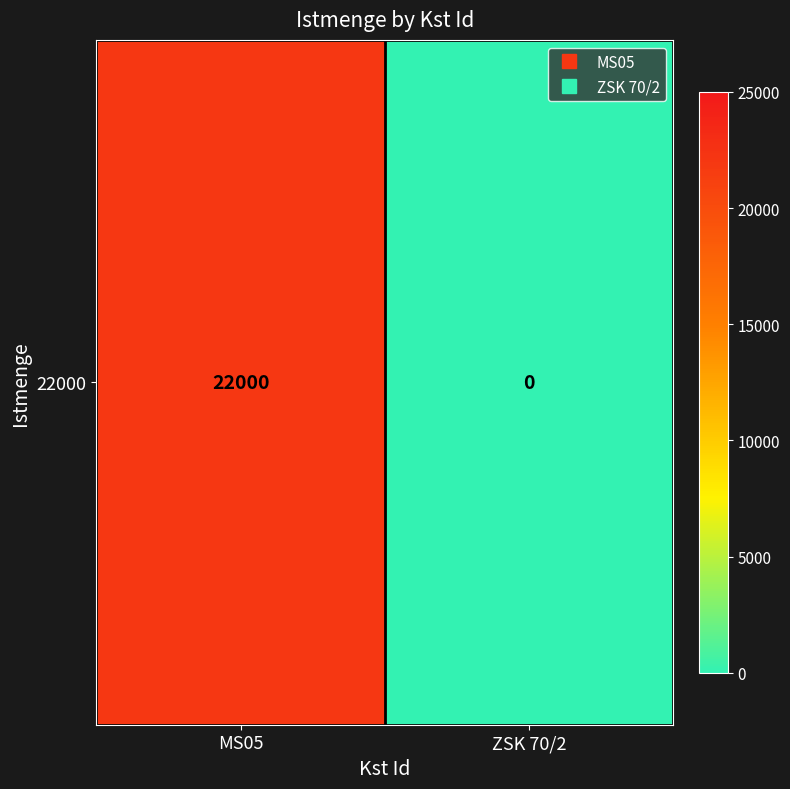

At which category does the chart reach its peak across all series?

MS05